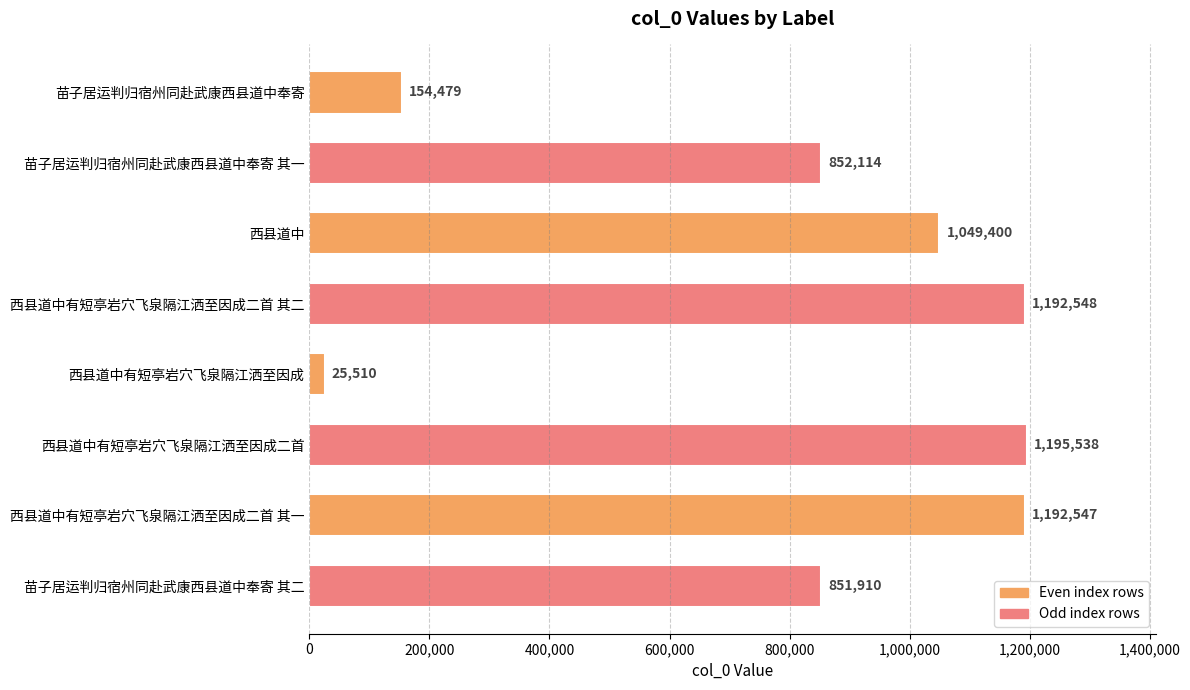

Are the bars horizontal?

Yes